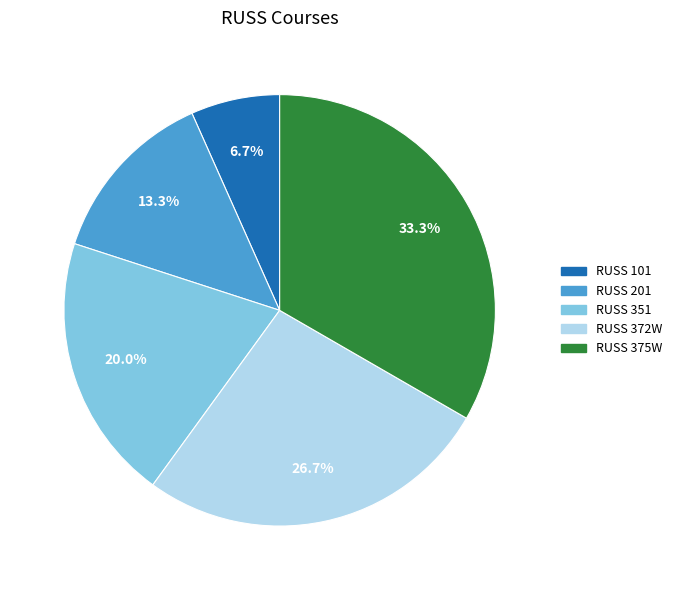

True or false: RUSS 351 accounts for 20% of the total.

True